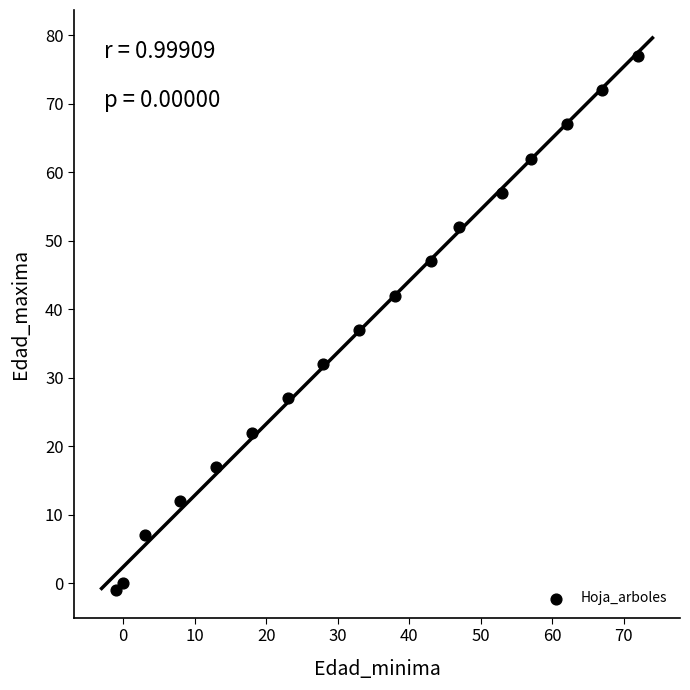

What Y value in the scatter plot is closest to 38?

37